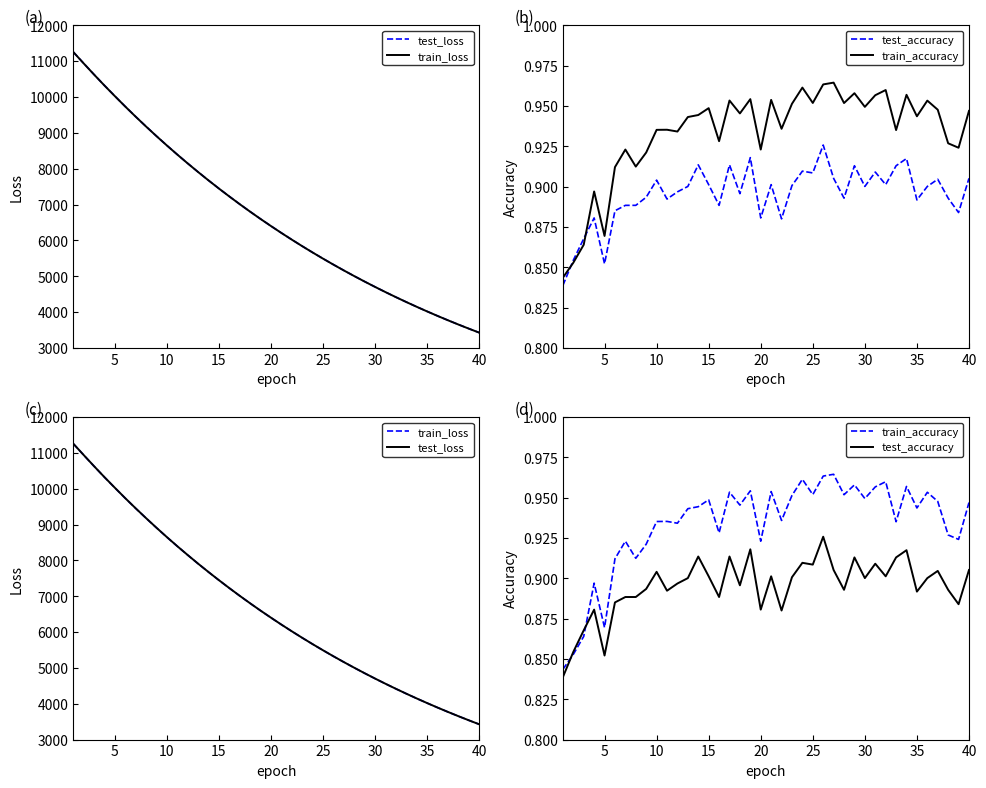

What is the difference between the maximum and second lowest values in the test_loss series?

7722.1